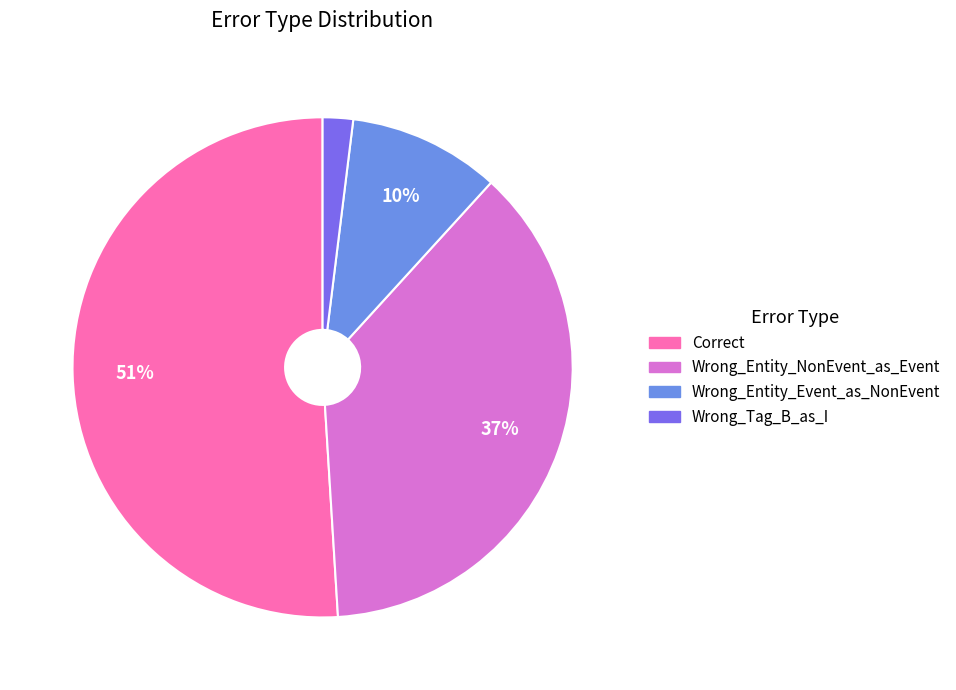

Is Correct the majority of the pie?

Yes